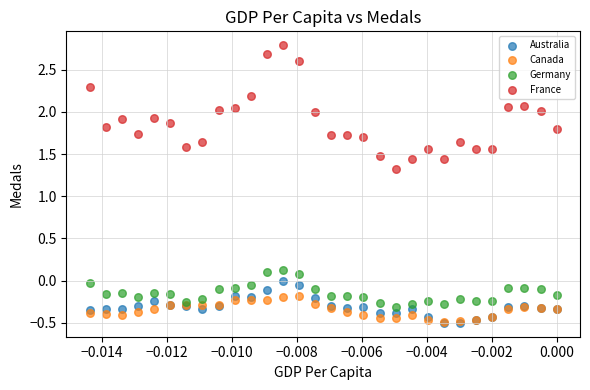

Across all series, what Y value is closest to 1?

1.3